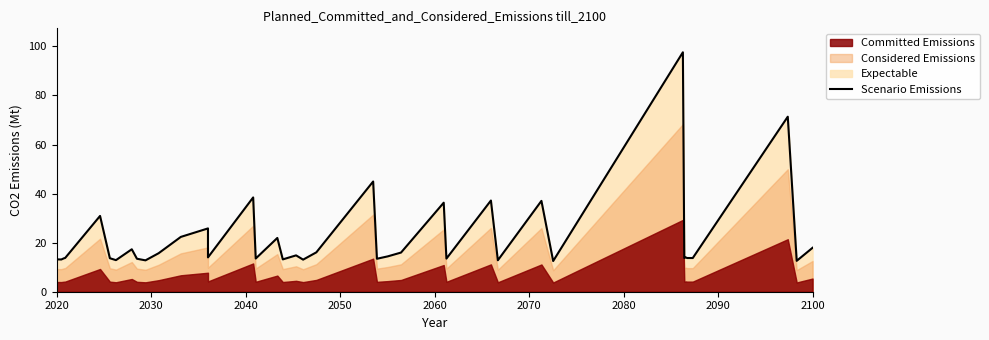

How many interior local valleys (lower than both neighbors) does the data have?

13